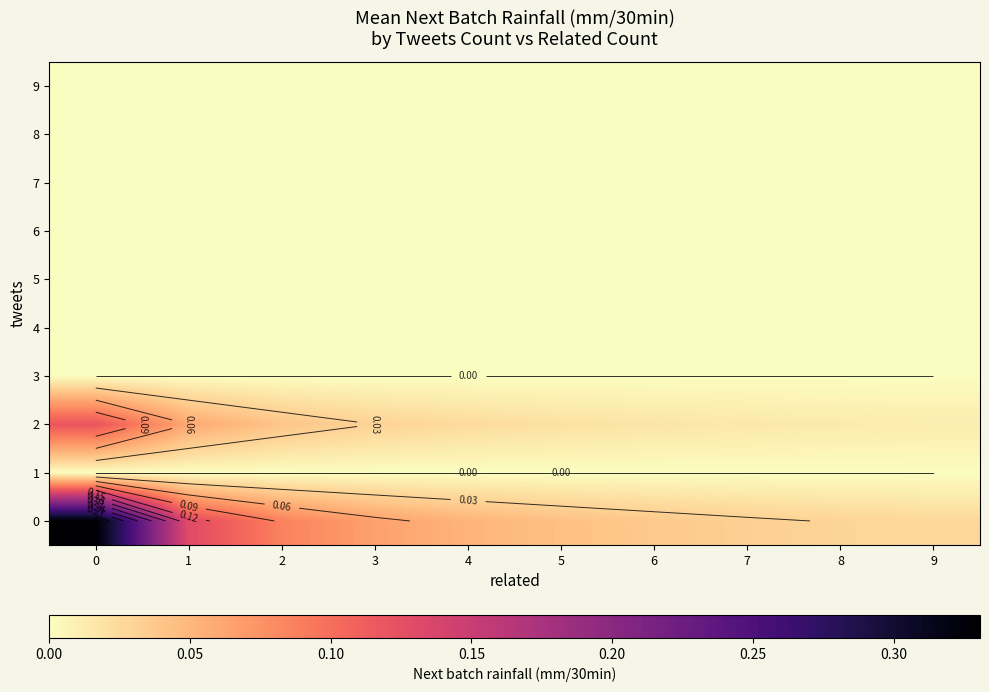

Rank the series by their maximum value, from highest to lowest.

0, 2, 1, 3, 4, 5, 6, 7, 8, 9